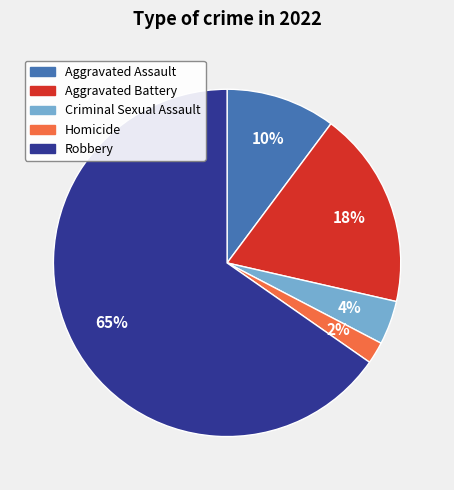

Which slice represents more than half of the pie?

Robbery